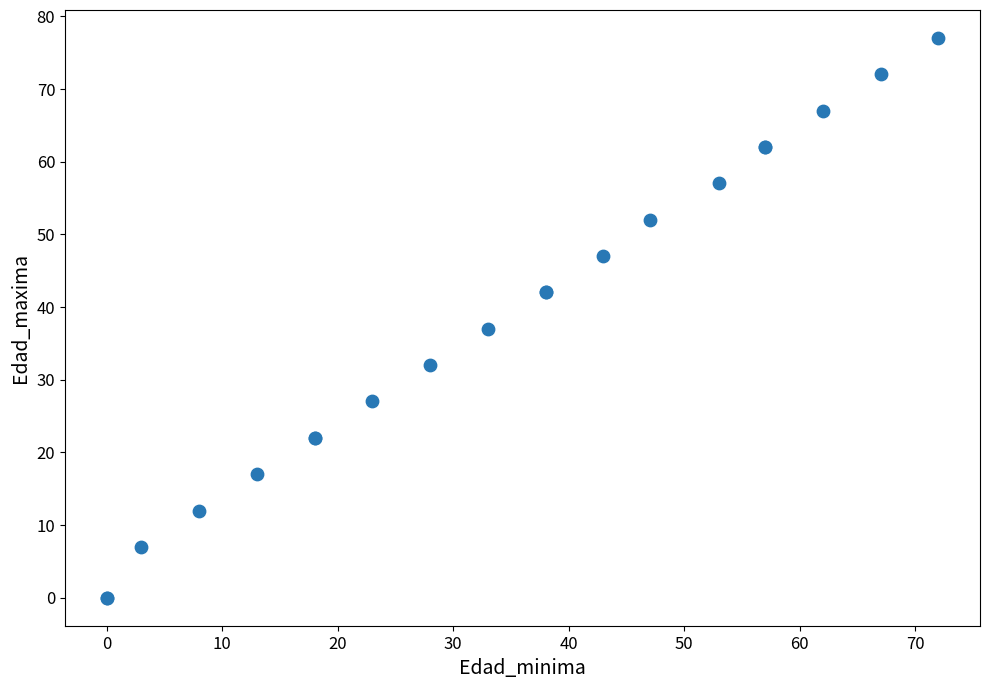

What Y value in the scatter plot is closest to 38?

37